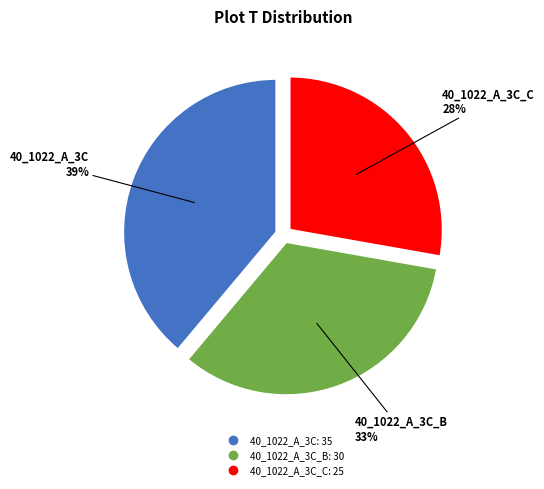

Is there a majority slice in this chart?

No